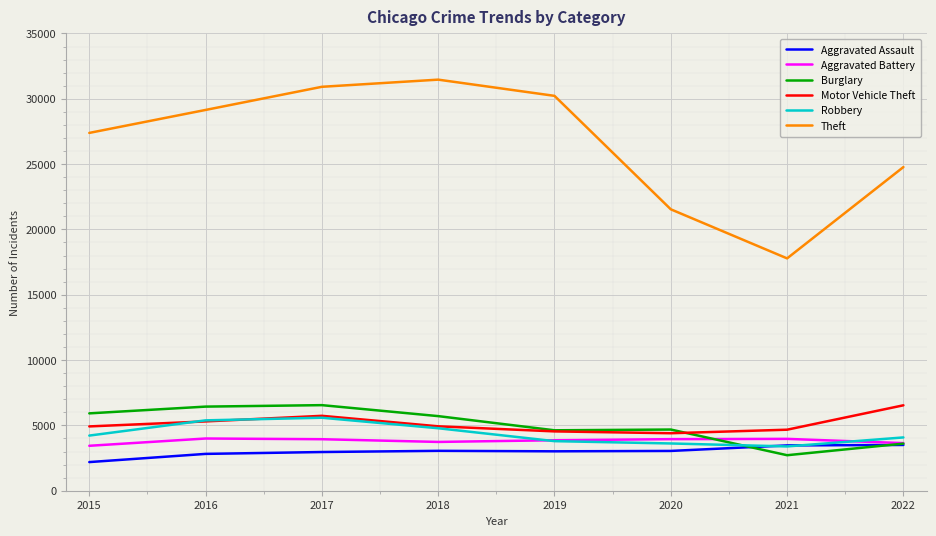

What is the sum of all Aggravated Battery values?

30534